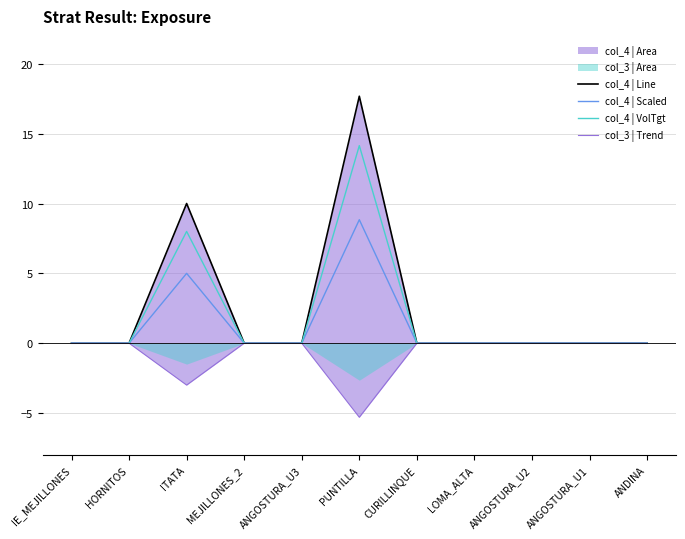

How many lines are shown in the chart?

4